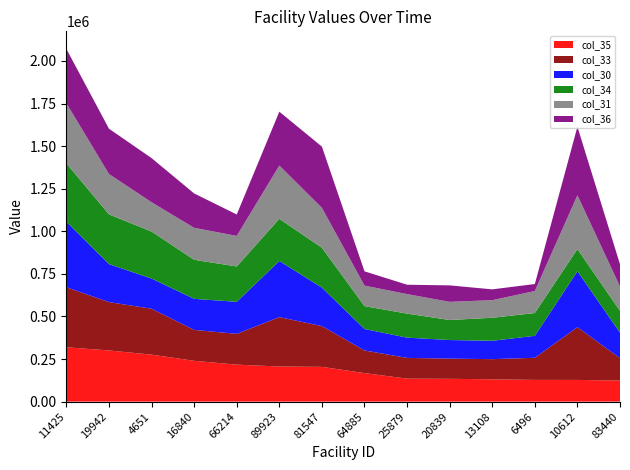

Reading left to right, transcribe all the data shown in this chart.

col_35: 319245.6	300552.9	275986.9	239737.0	217235.9	206299.8	204247.4	167472.7	135071.0	133977.3	131229.0	127614.9	127483.1	123795.4
col_33: 352322.8	283926.1	269566.7	181456.5	180818.9	289940.8	239185.8	133124.3	121755.6	118581.2	118282.6	129884.1	309762.0	131097.6
col_30: 384593.1	223006.1	177169.3	182300.4	188113.1	329617.3	225841.2	125943.0	118916.2	109202.3	107762.2	128972.4	328254.1	150077.7
col_34: 342712.6	292014.8	275986.9	229198.3	207494.0	247581.2	234150.4	134391.6	140996.6	117539.8	135099.2	133709.7	130241.8	127845.3
col_31: 352719.9	236770.8	172022.5	187880.2	179402.6	312709.6	234150.4	120445.2	114651.6	106684.2	103317.2	129439.0	315798.6	143178.5
col_36: 319009.9	266125.2	259099.0	201799.7	125748.5	316335.8	359745.2	83741.7	55036.0	96685.7	63574.4	40897.2	402367.4	130553.3